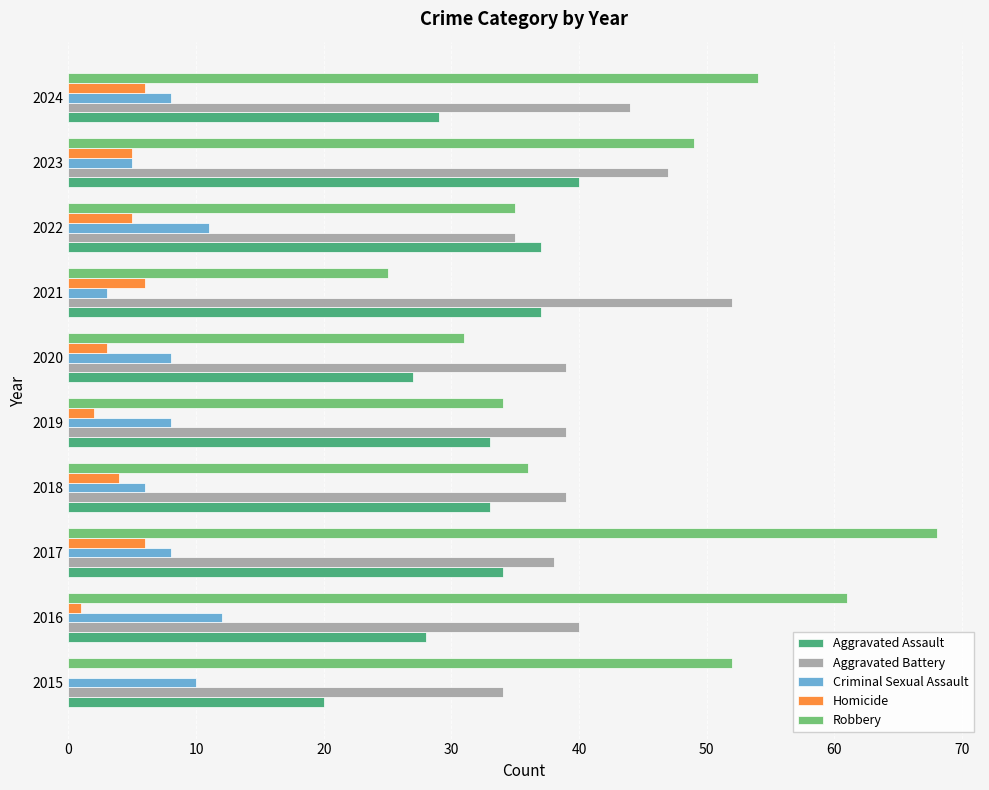

Where is Aggravated Battery nearest to the value 43?

2024